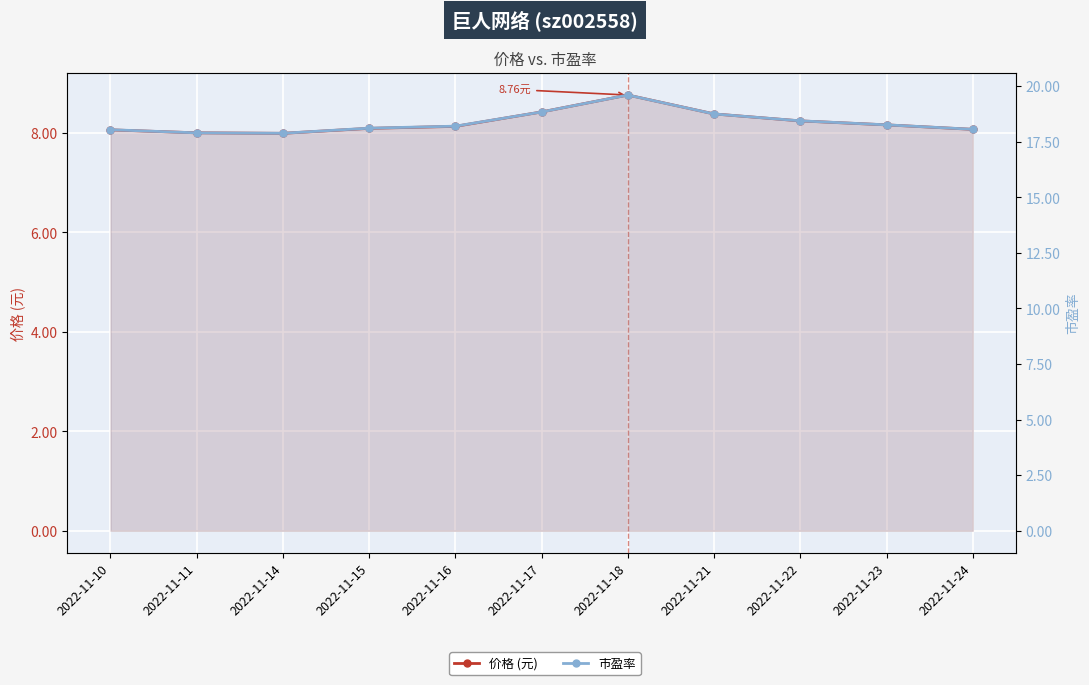

Does the chart display data point markers on the line(s)?

Yes